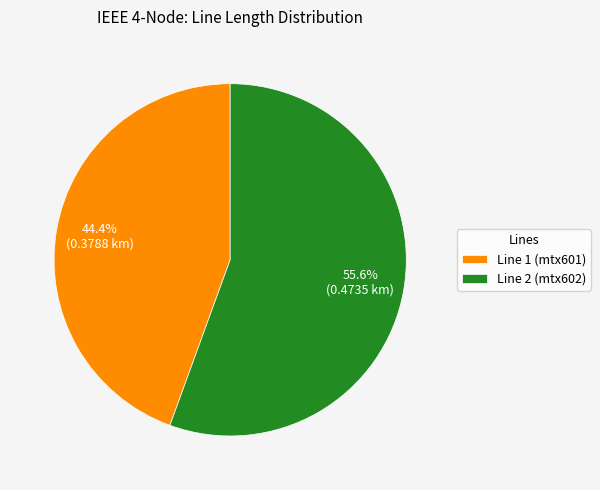

Is it true that Line 2 (mtx602) is 47% of the pie?

False